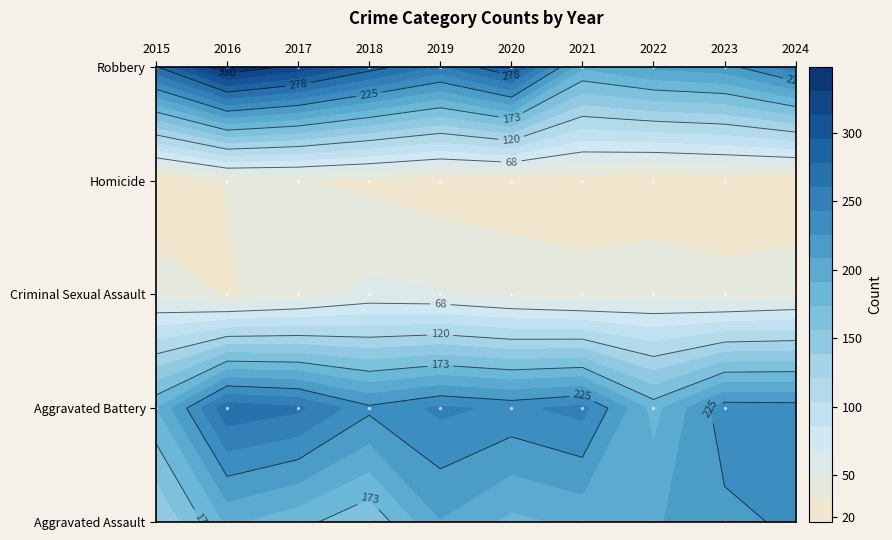

How many data points in Aggravated Battery are less than 239?

5